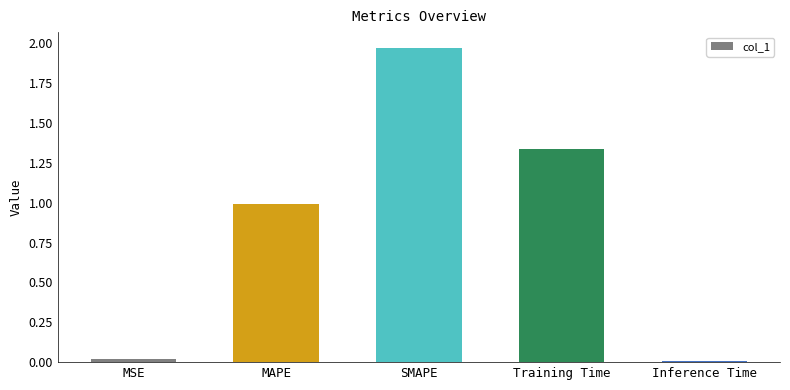

What is the difference between the values at SMAPE and MAPE?

1.0